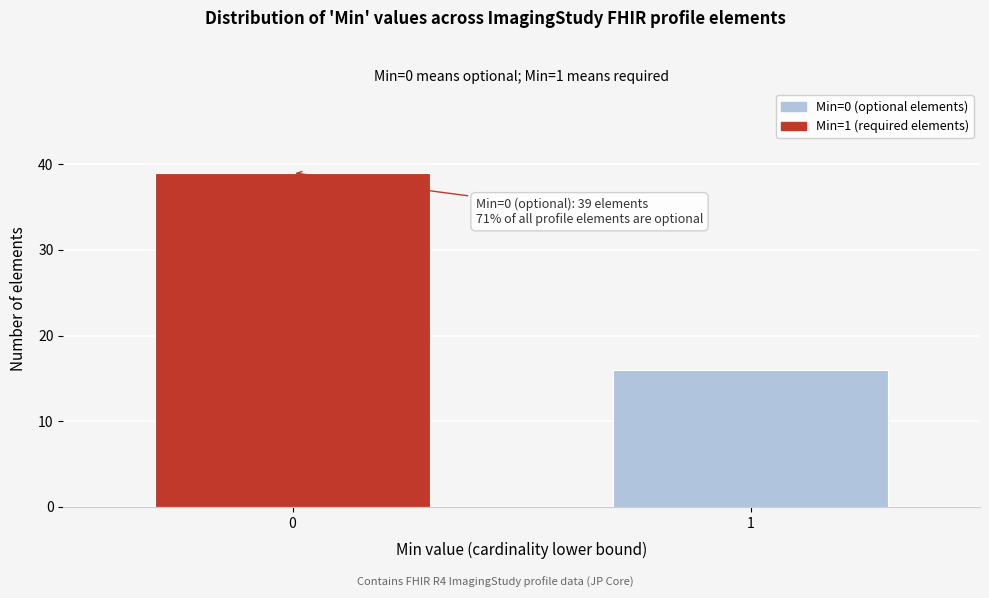

Reading left to right, transcribe all the data shown in this chart.

39	16